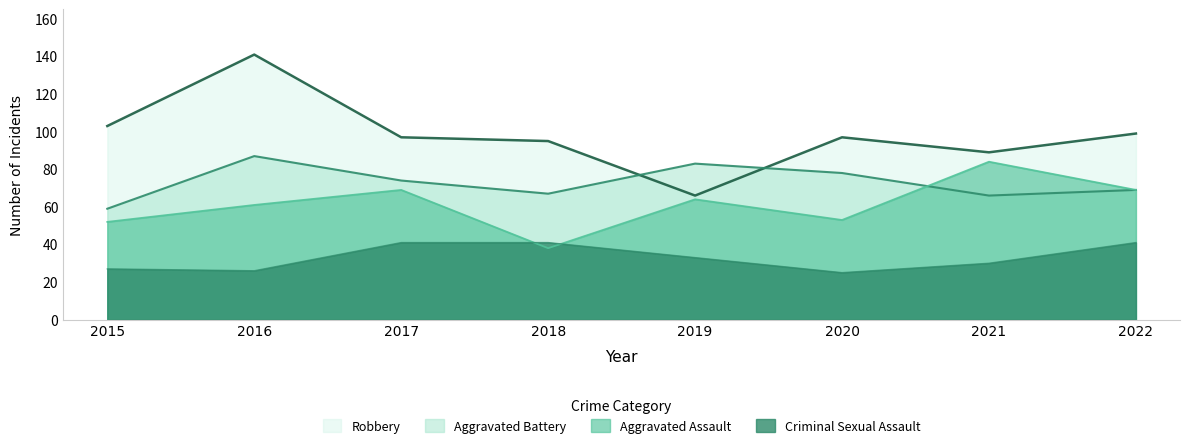

True or false: Aggravated Battery and Aggravated Assault cross at least once.

True